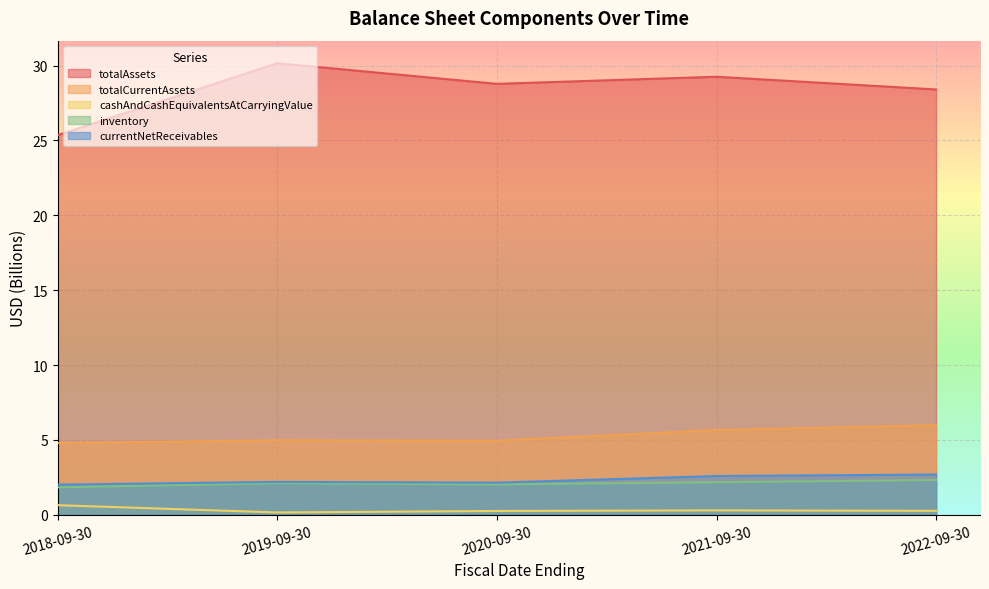

What is the highest value of the inventory series?

2.3